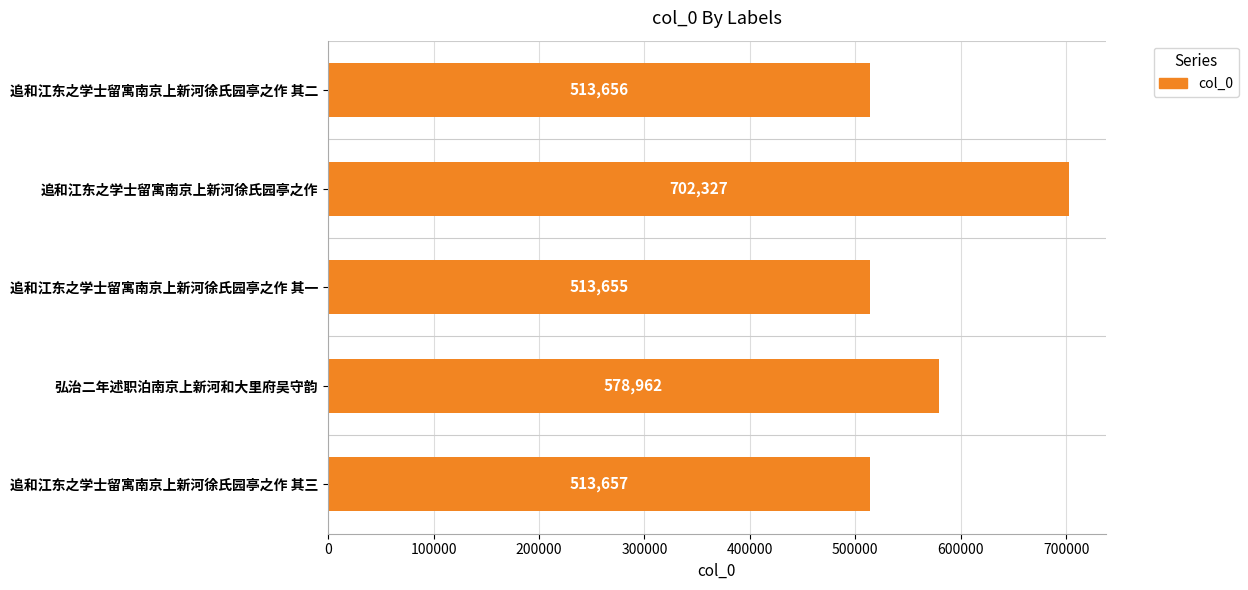

Are the bars grouped side by side (vs. stacked)?

No